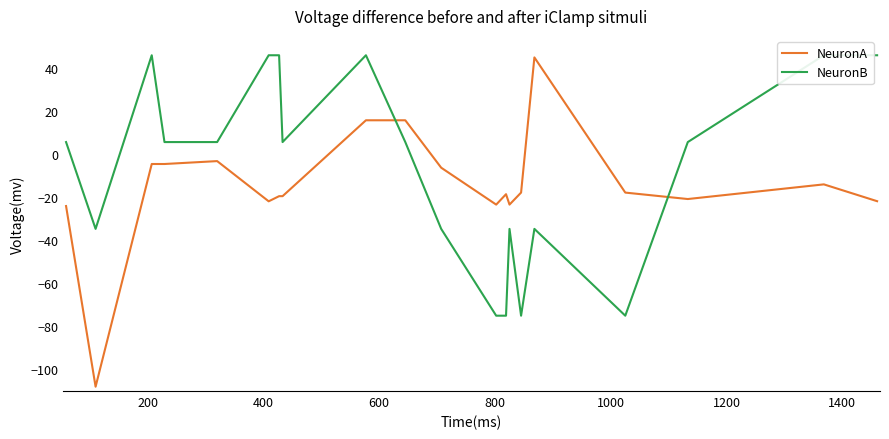

What is the lowest value of the NeuronA series?

-108.0